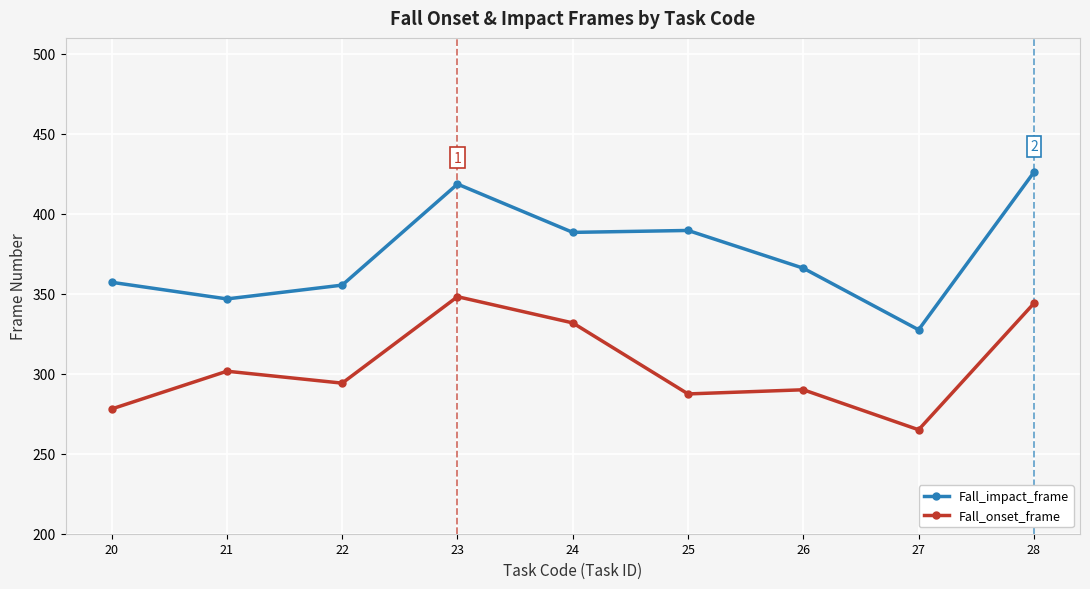

How many categories are shown in the chart?

9